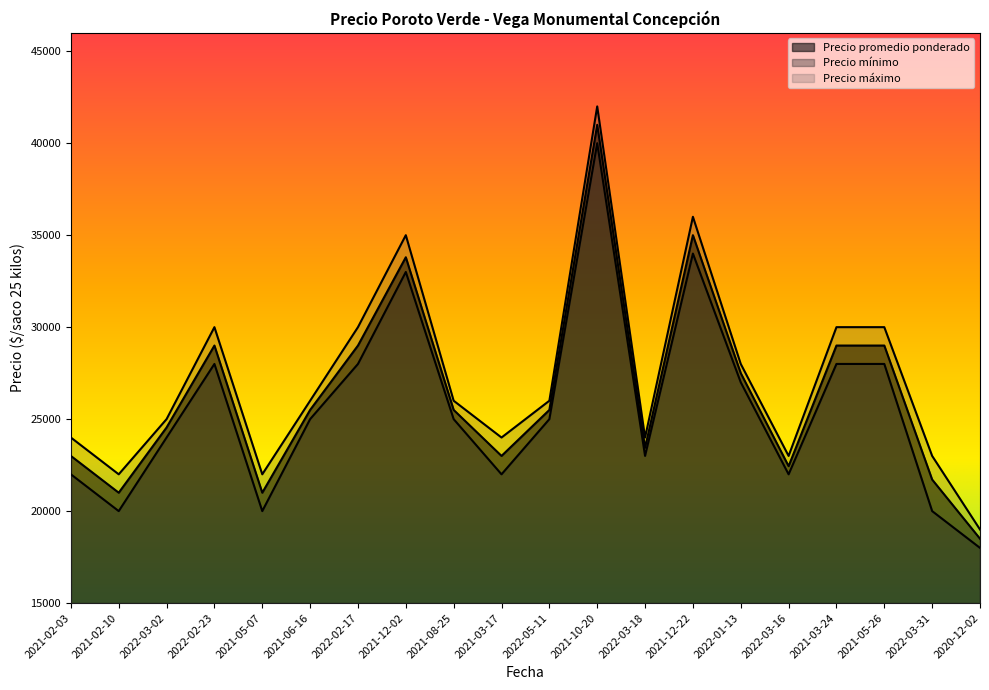

In Precio promedio ponderado, how many points are higher than both neighbors (excluding endpoints)?

4